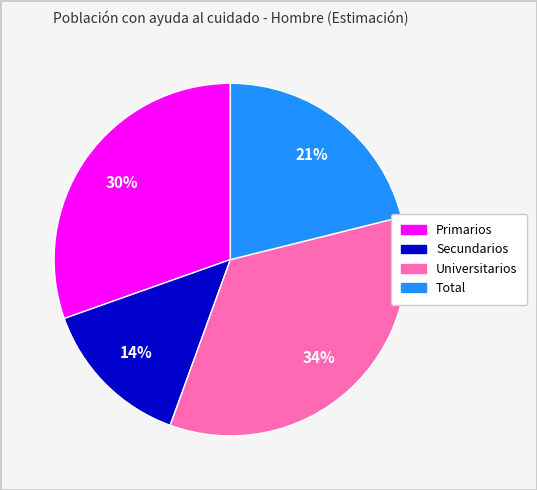

To the nearest percent, what is the difference between the Primarios and Secundarios slice percentages?

16%